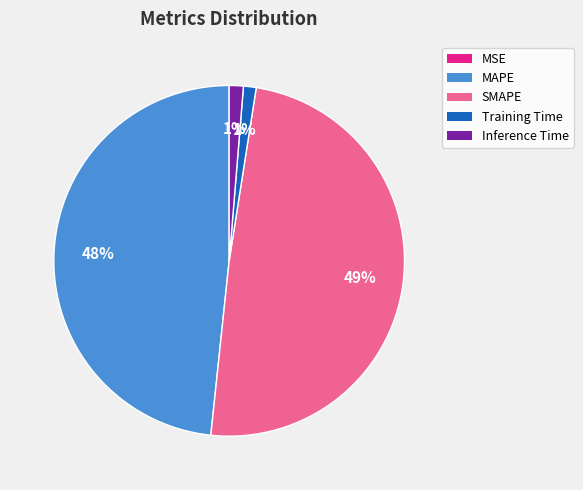

The MAPE slice represents 38% of the pie. True or false?

False